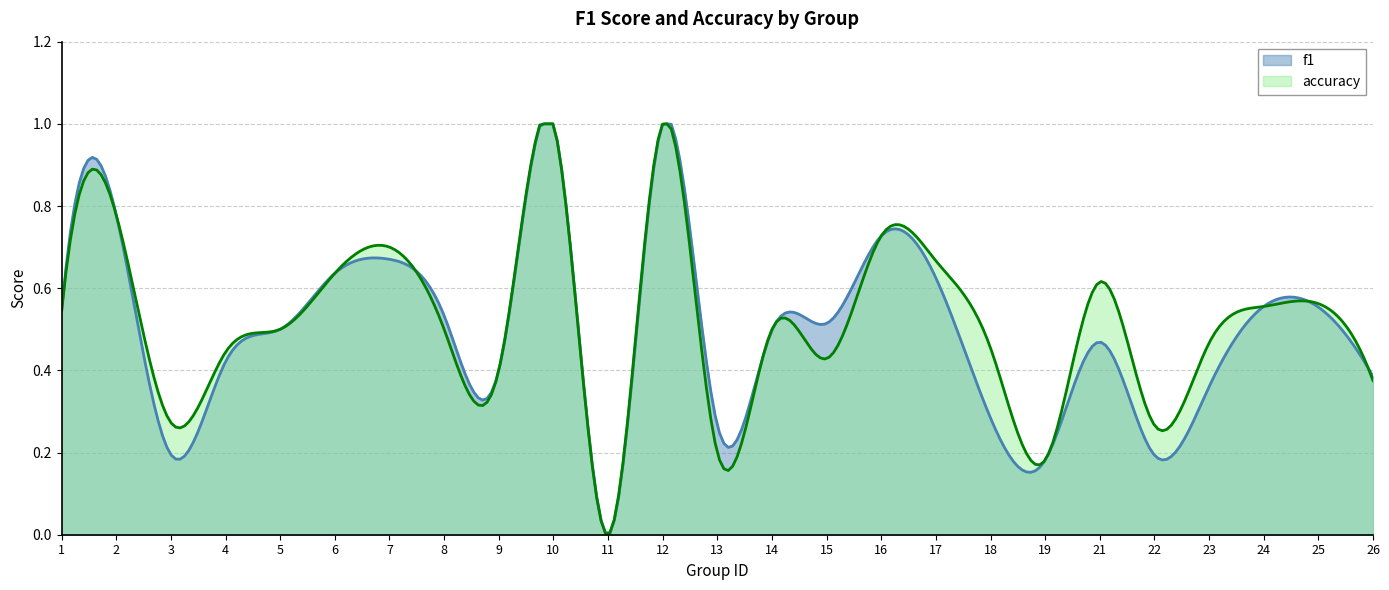

The f1 series shows 0.2 at 22. True or false?

True